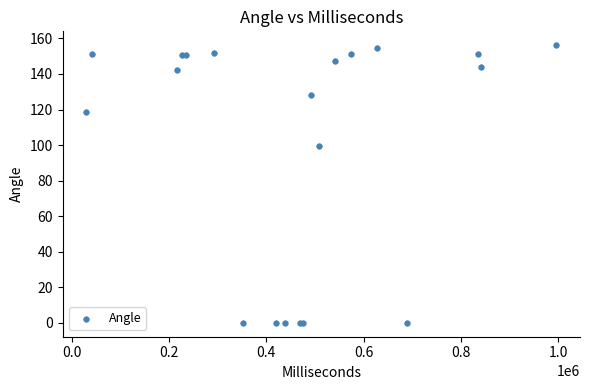

What Y value in the scatter plot is closest to 78?

99.3